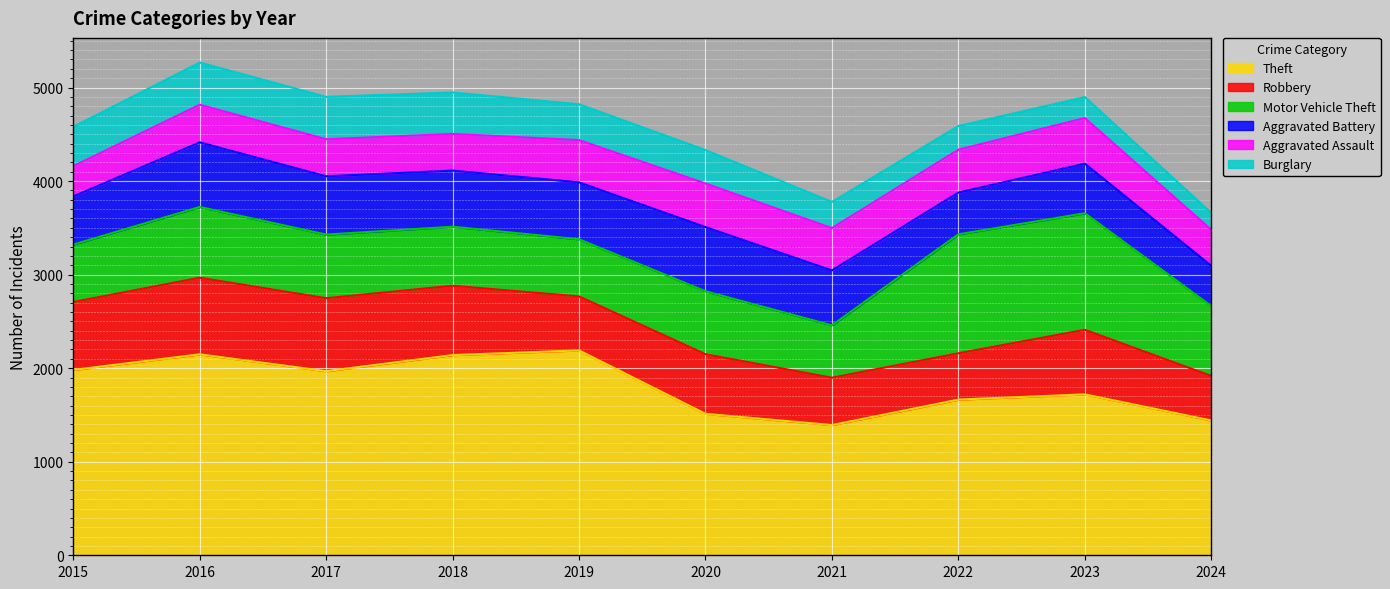

What is the total value across all series at 2021?

3777